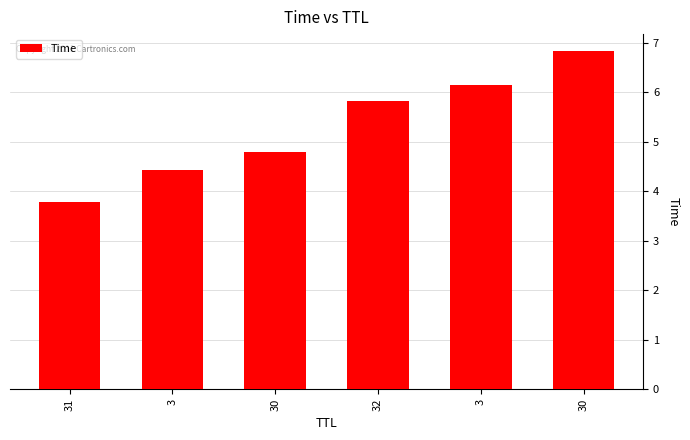

How many data points are less than 5?

3